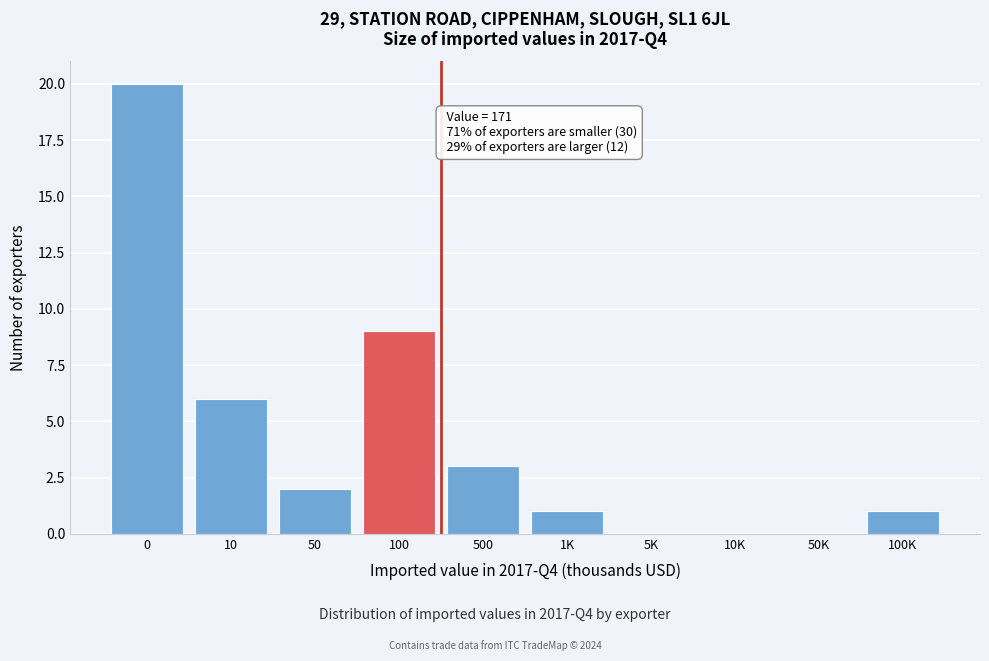

Reading right to left, transcribe all the data shown in this chart.

100K=1	50K=0	10K=0	5K=0	1K=1	500=3	100=9	50=2	10=6	0=20